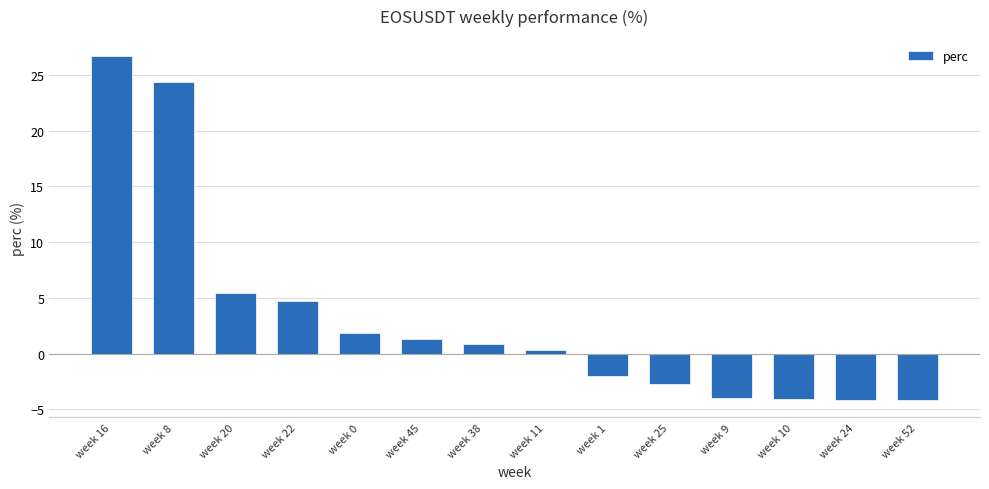

Is it true that the value at week 22 is 4.7?

True